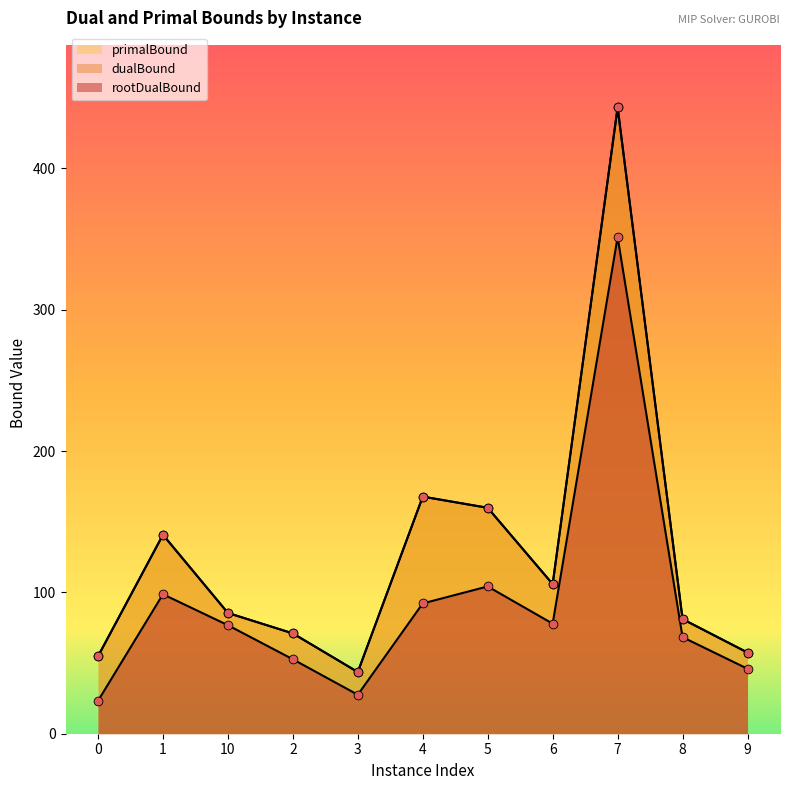

Is the value of rootDualBound at 4 greater than the value of primalBound at 8?

Yes